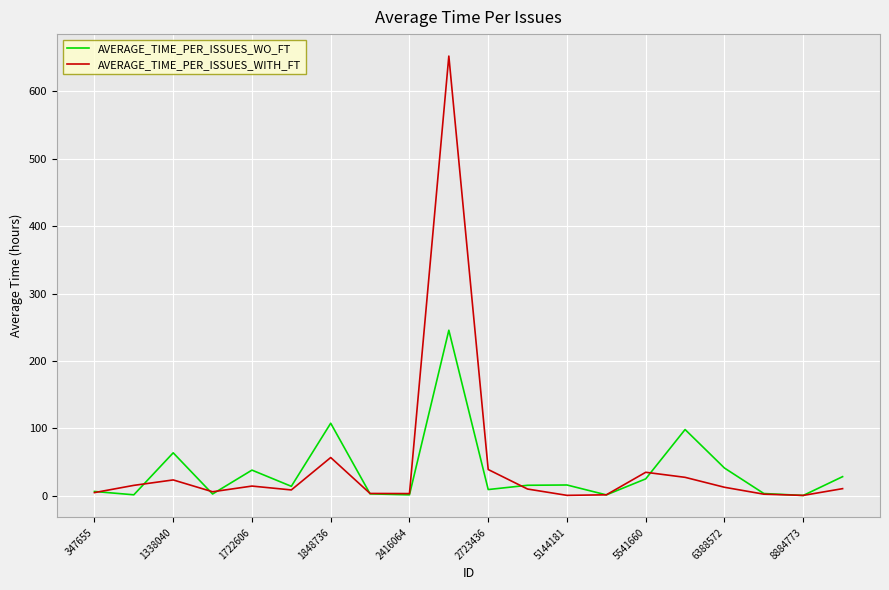

Rank the series by their average value, from highest to lowest.

AVERAGE_TIME_PER_ISSUES_WITH_FT, AVERAGE_TIME_PER_ISSUES_WO_FT